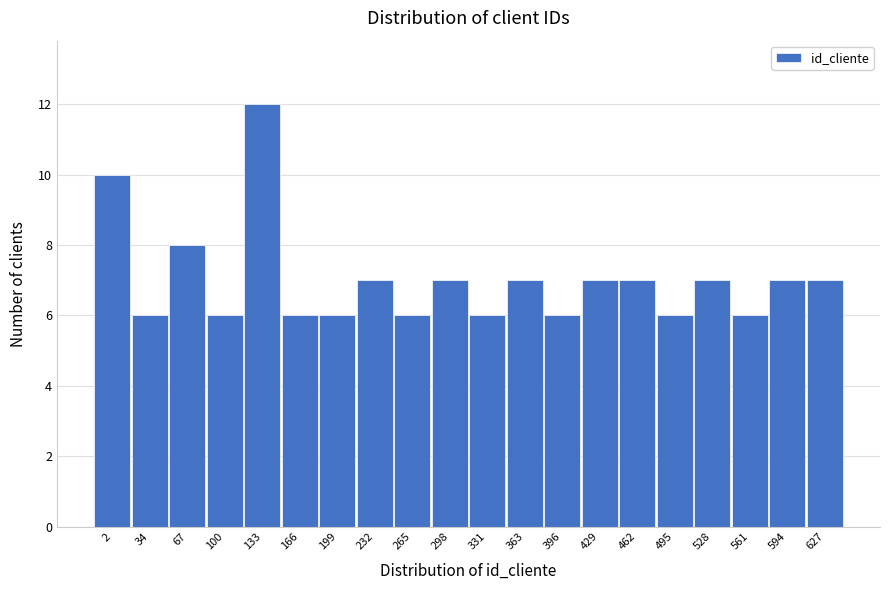

Reading left to right, list all the values displayed in this chart.

10	6	8	6	12	6	6	7	6	7	6	7	6	7	7	6	7	6	7	7